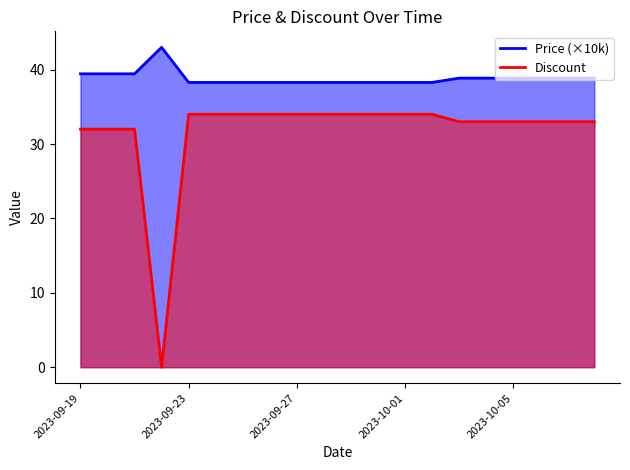

Which category has the highest value across all series?

2023-09-22